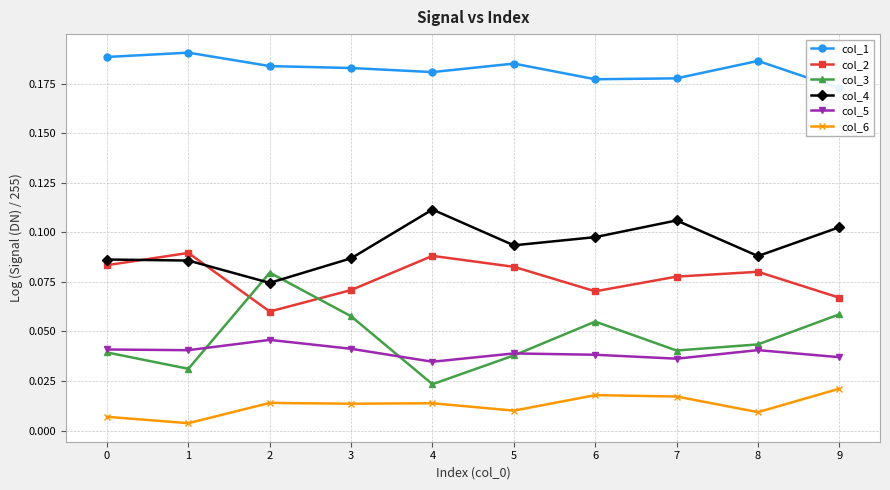

Reading left to right, what are all the values shown in this chart?

col_1: 0=0.2	1=0.2	2=0.2	3=0.2	4=0.2	5=0.2	6=0.2	7=0.2	8=0.2	9=0.2
col_2: 0=0.1	1=0.1	2=0.1	3=0.1	4=0.1	5=0.1	6=0.1	7=0.1	8=0.1	9=0.1
col_3: 0=0.0	1=0.0	2=0.1	3=0.1	4=0.0	5=0.0	6=0.1	7=0.0	8=0.0	9=0.1
col_4: 0=0.1	1=0.1	2=0.1	3=0.1	4=0.1	5=0.1	6=0.1	7=0.1	8=0.1	9=0.1
col_5: 0=0.0	1=0.0	2=0.0	3=0.0	4=0.0	5=0.0	6=0.0	7=0.0	8=0.0	9=0.0
col_6: 0=0.0	1=0.0	2=0.0	3=0.0	4=0.0	5=0.0	6=0.0	7=0.0	8=0.0	9=0.0